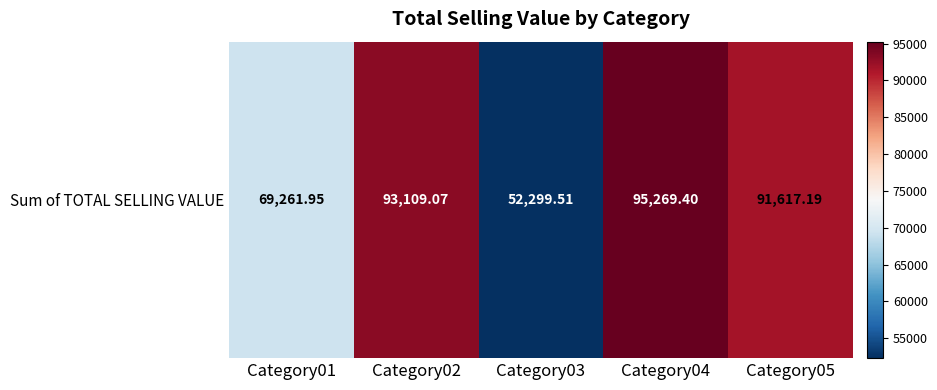

Rank the categories by value from lowest to highest.

Category03, Category01, Category05, Category02, Category04